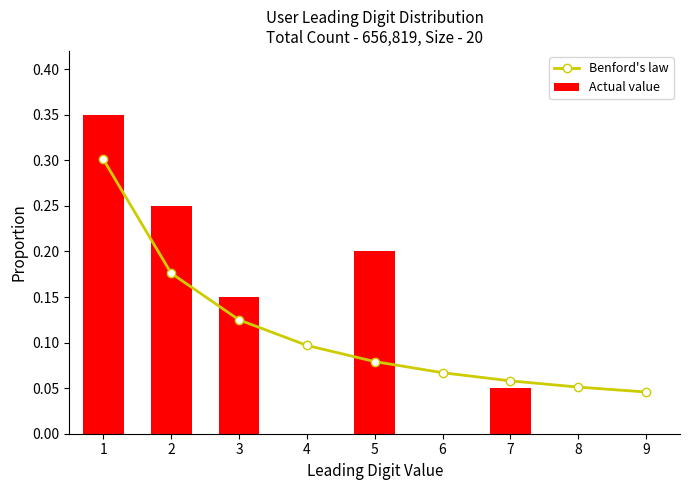

How many values in Actual value are above zero?

5